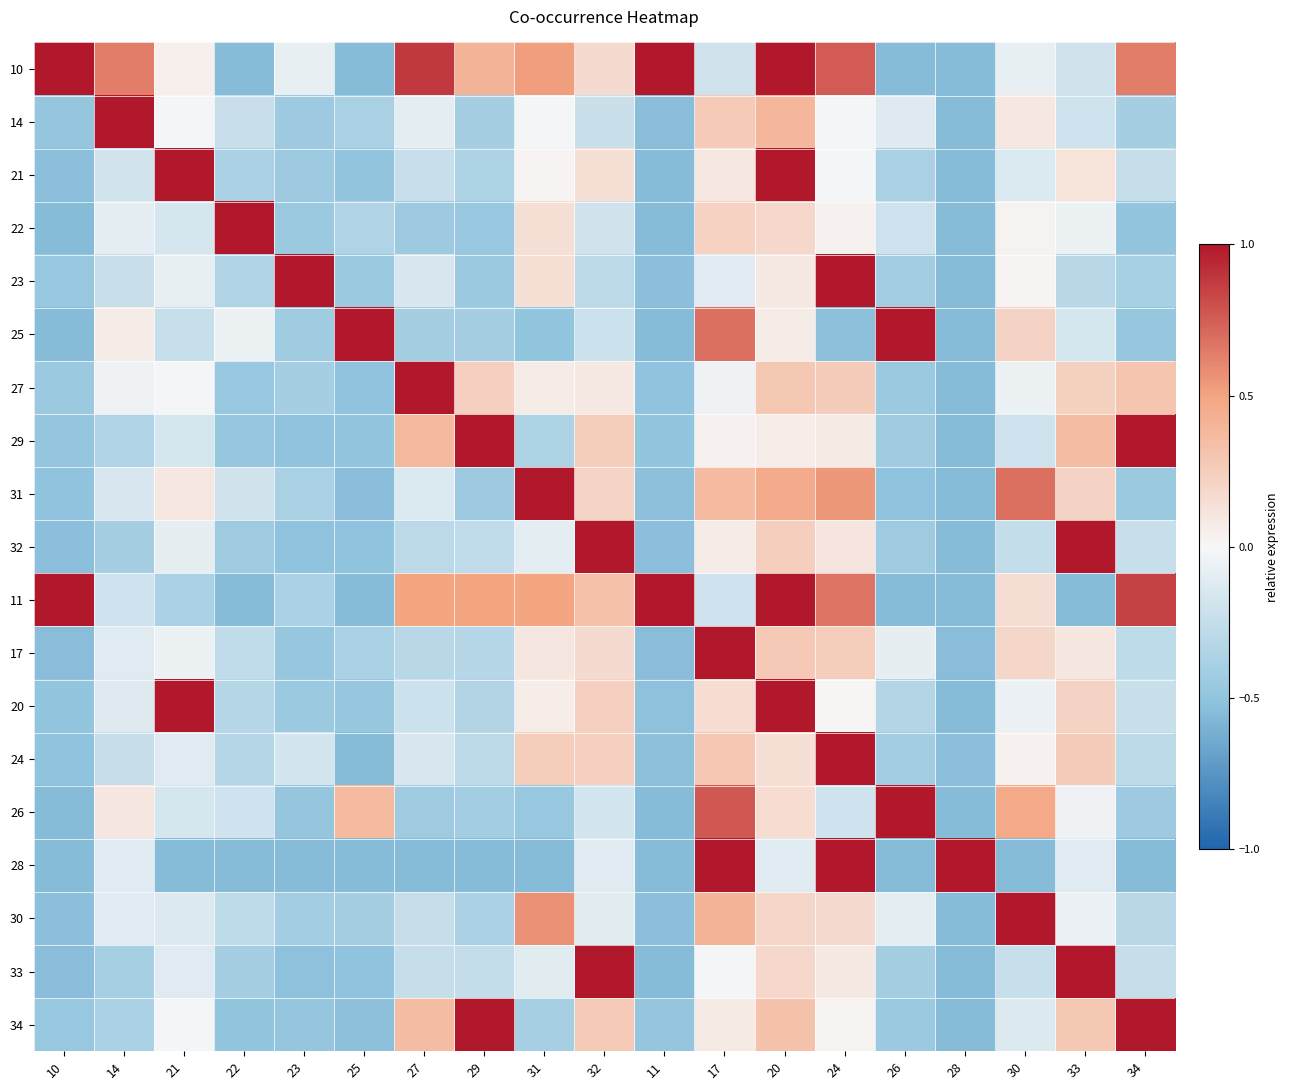

How many data points does each series have?

19